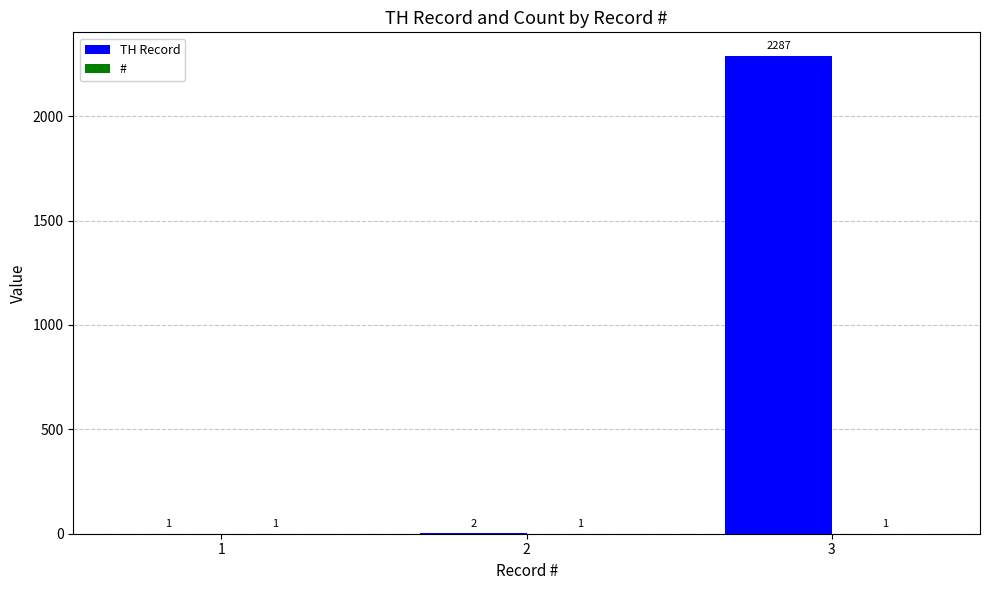

At which category is the sum across all series the highest?

3